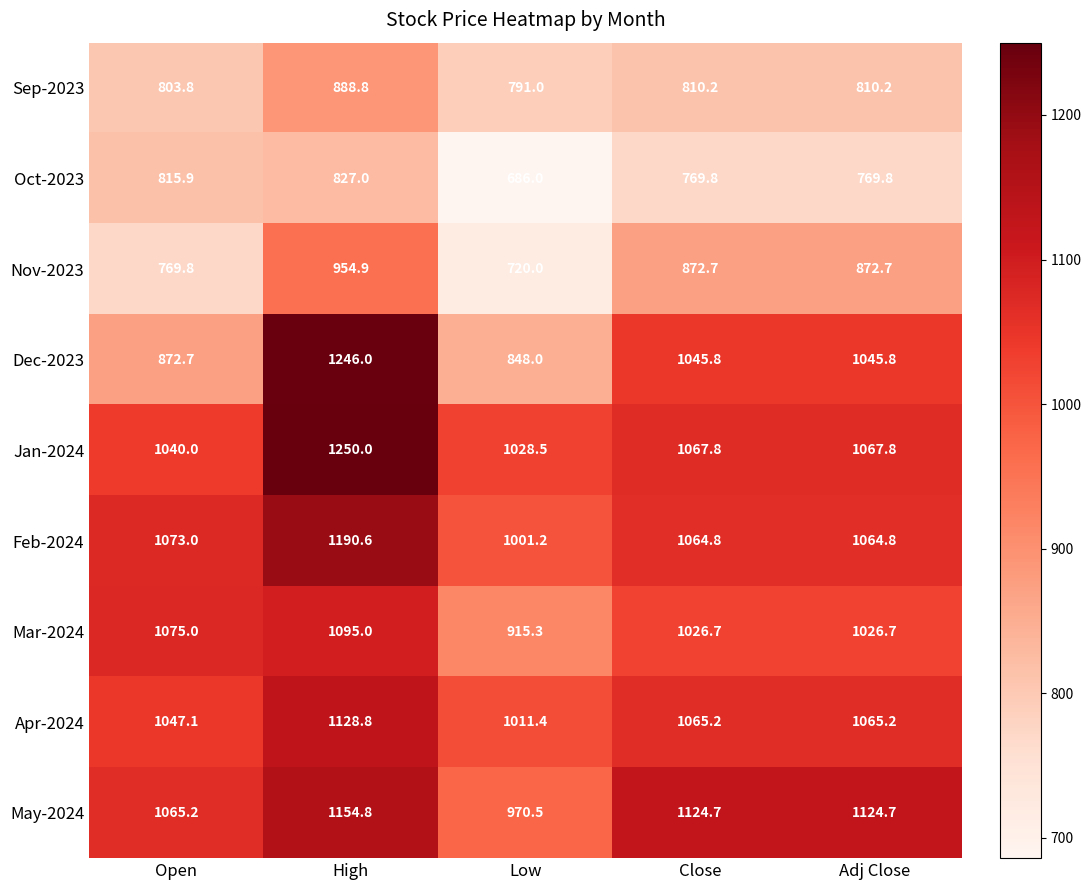

What value does the Mar-2024 series have at Close?

1026.7